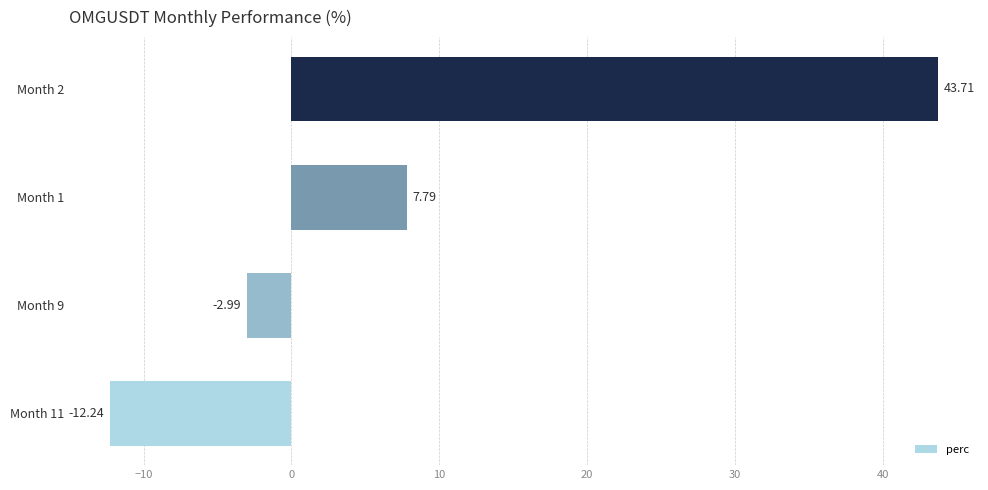

What is the average value?

9.1